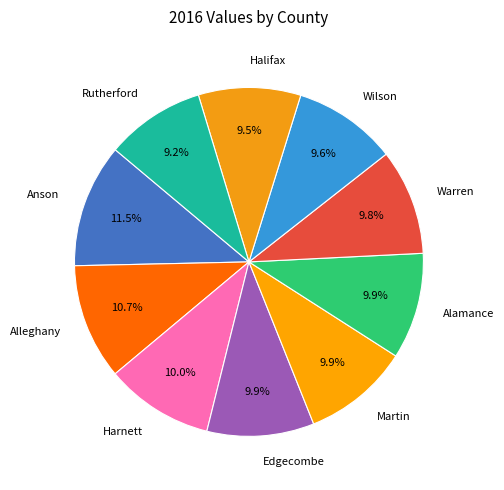

Approximately how many times larger is the value at Warren compared to Harnett?

1.0